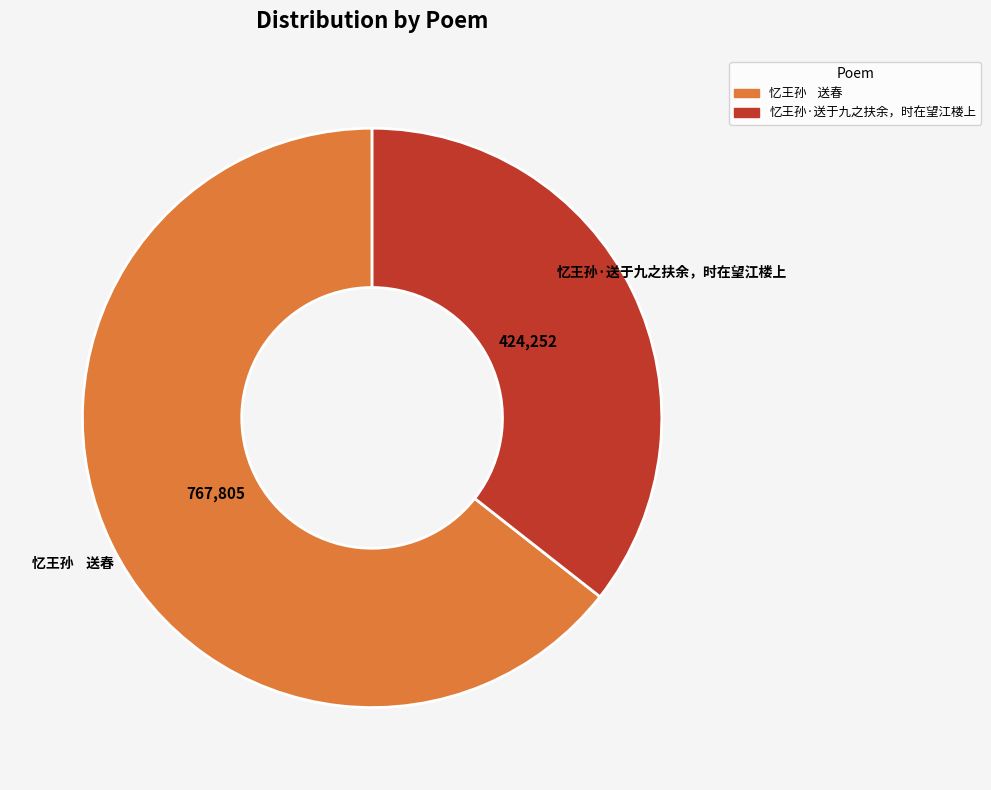

Is it true that 忆王孙 送春 is 57% of the pie?

False